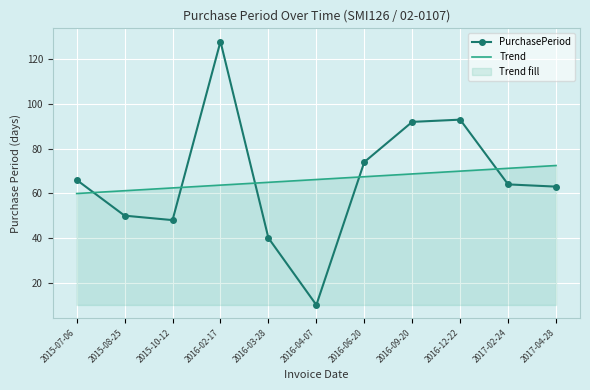

What is the highest value of the PurchasePeriod series?

128.0